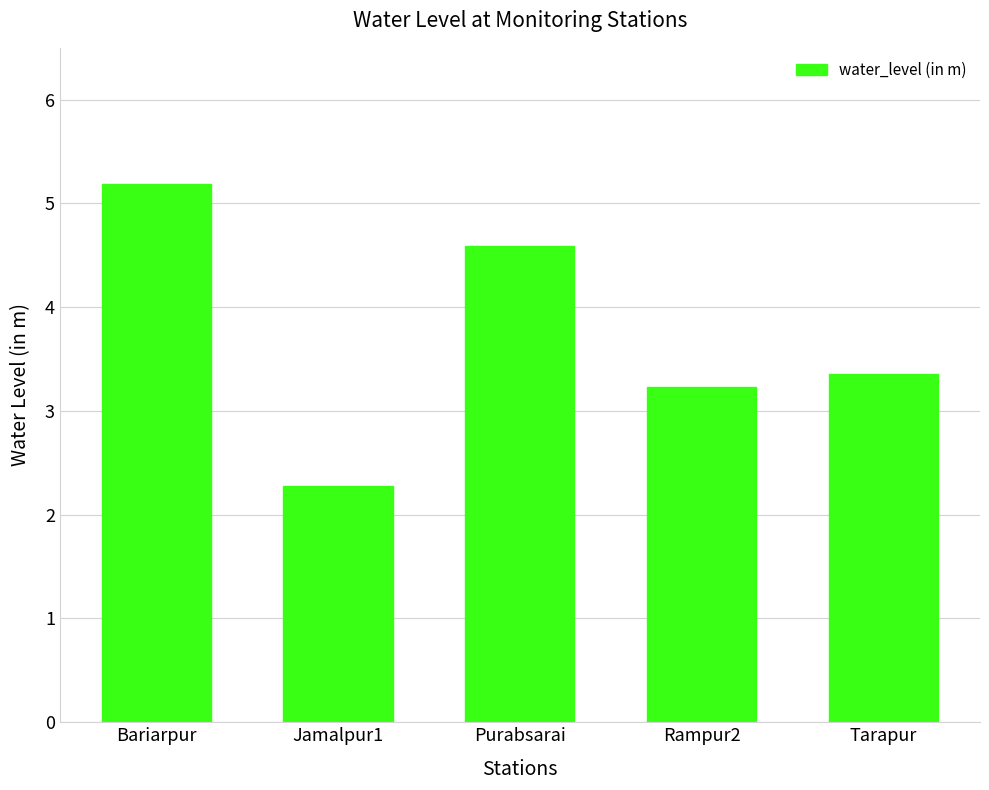

What is the sum of the values at Jamalpur1 and Purabsarai?

6.9